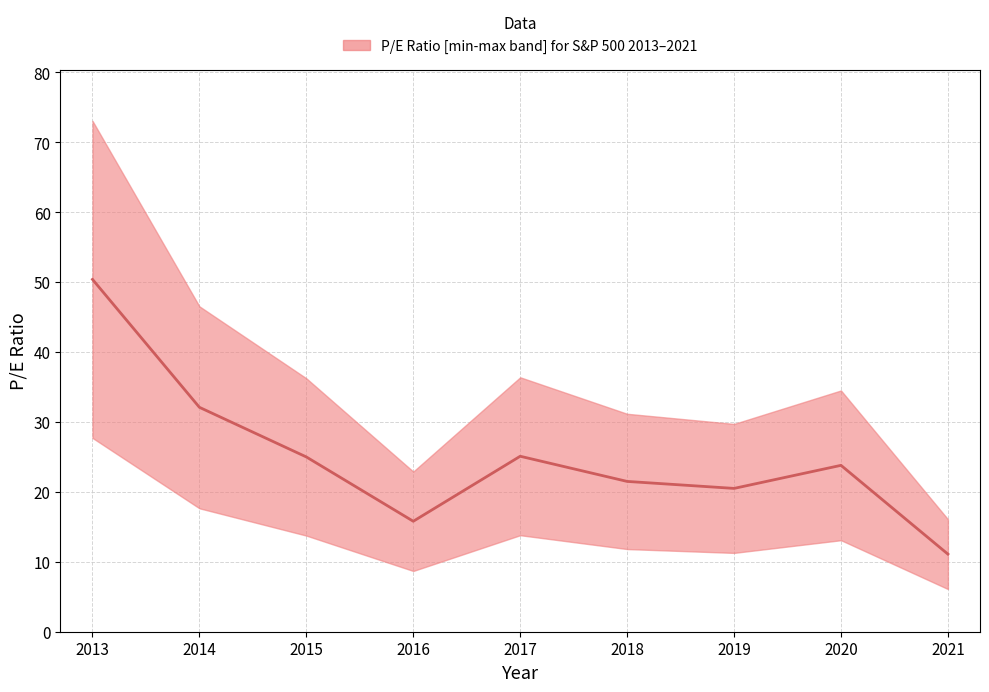

How many data points does each series have?

9